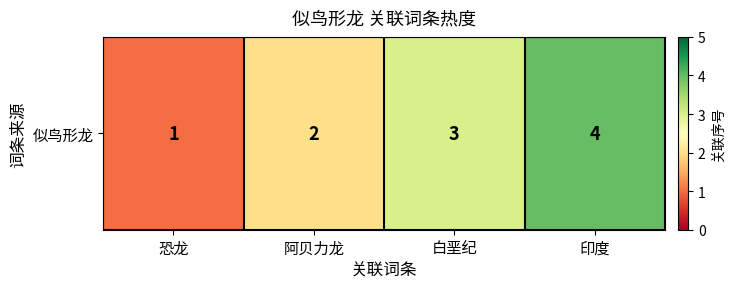

Reading left to right, what are all the values shown in this chart?

恐龙=1	阿贝力龙=2	白垩纪=3	印度=4